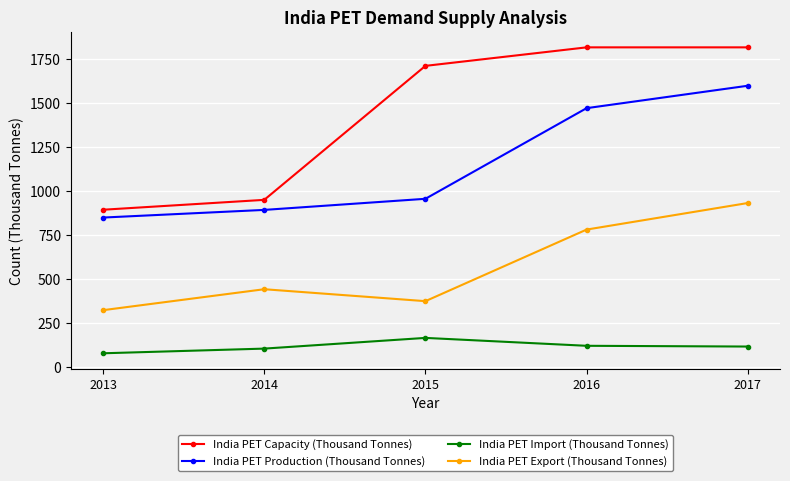

True or false: India PET Production (Thousand Tonnes) has more than 2 interior local peaks.

False